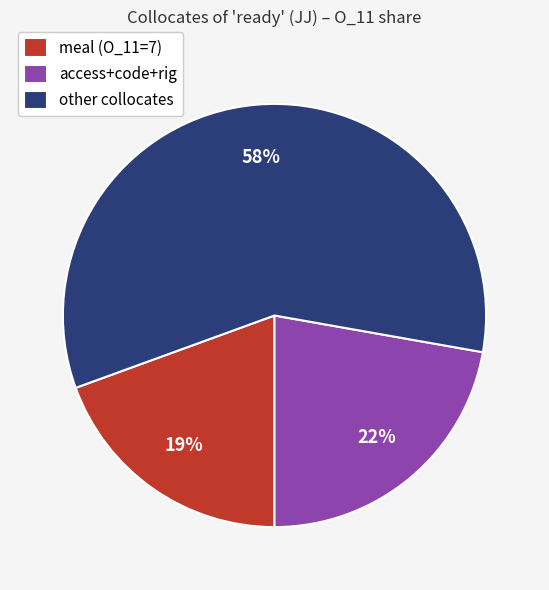

Approximately how many times larger is the value at other collocates compared to access+code+rig?

2.6